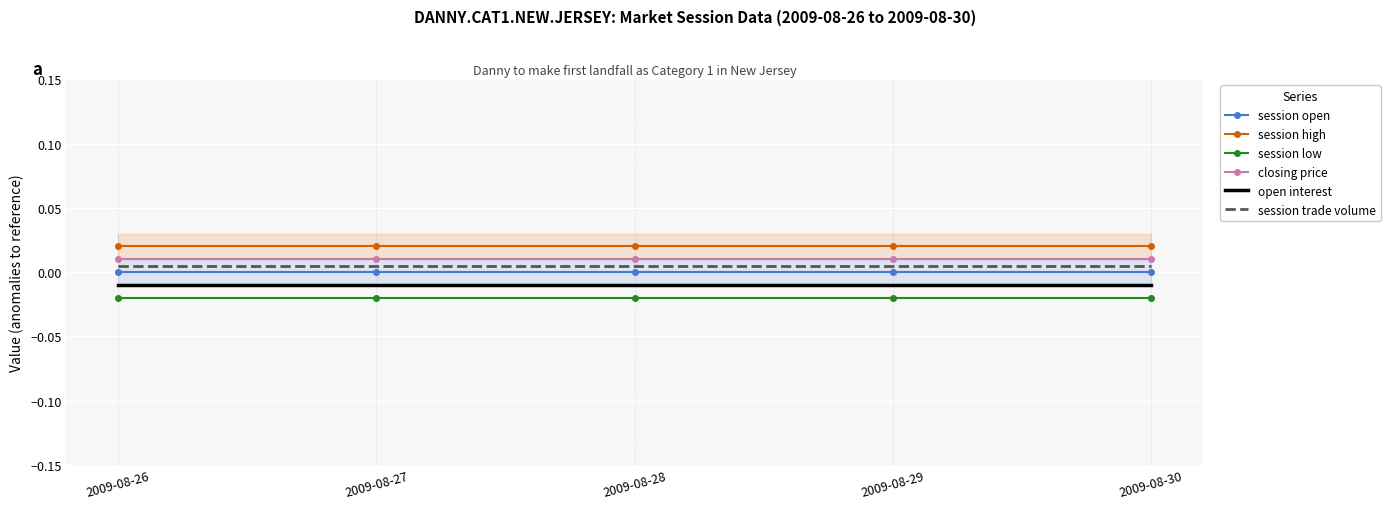

True or false: session open and session low intersect in this chart.

False